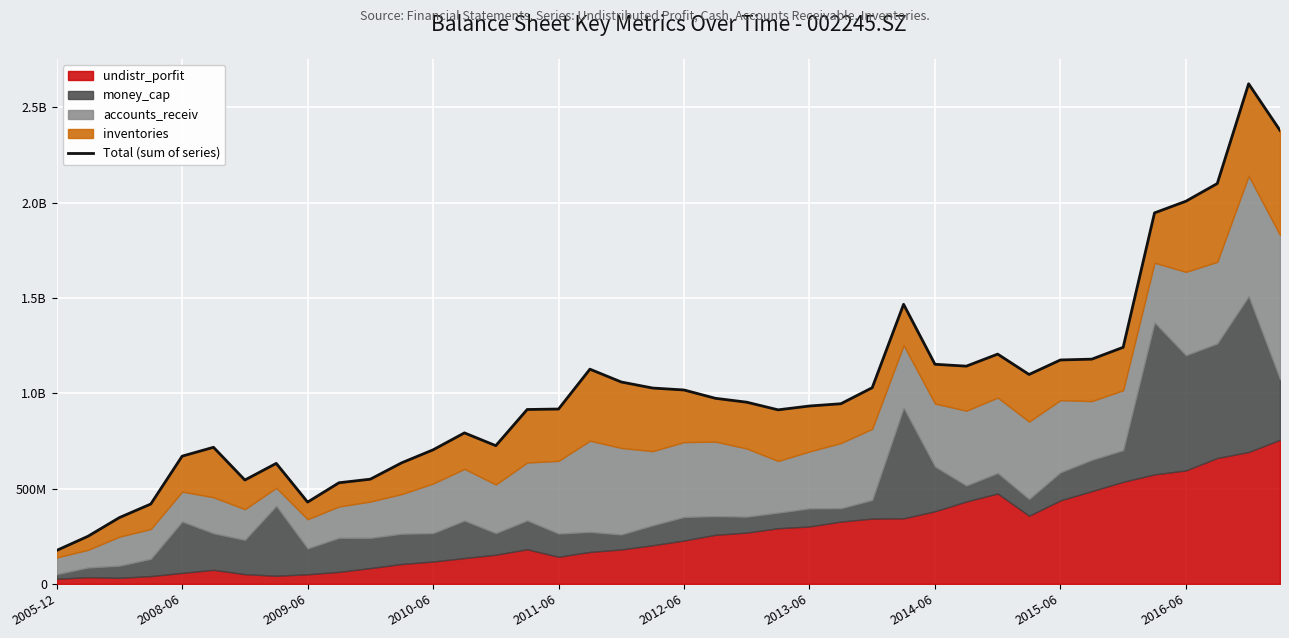

How many interior local peaks (higher than both neighbors) does the data have?

7